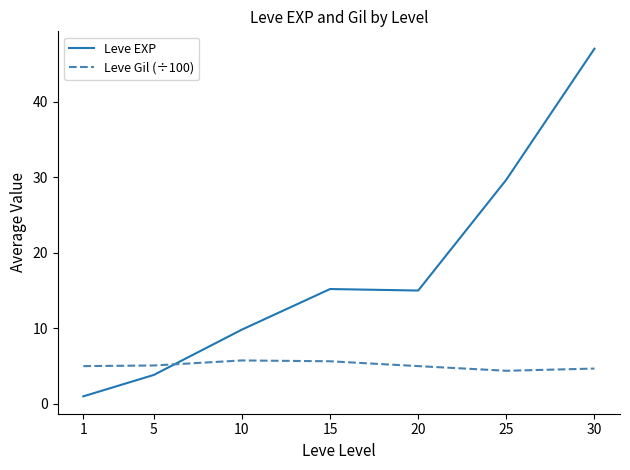

Which series has the largest total across all categories?

Leve EXP